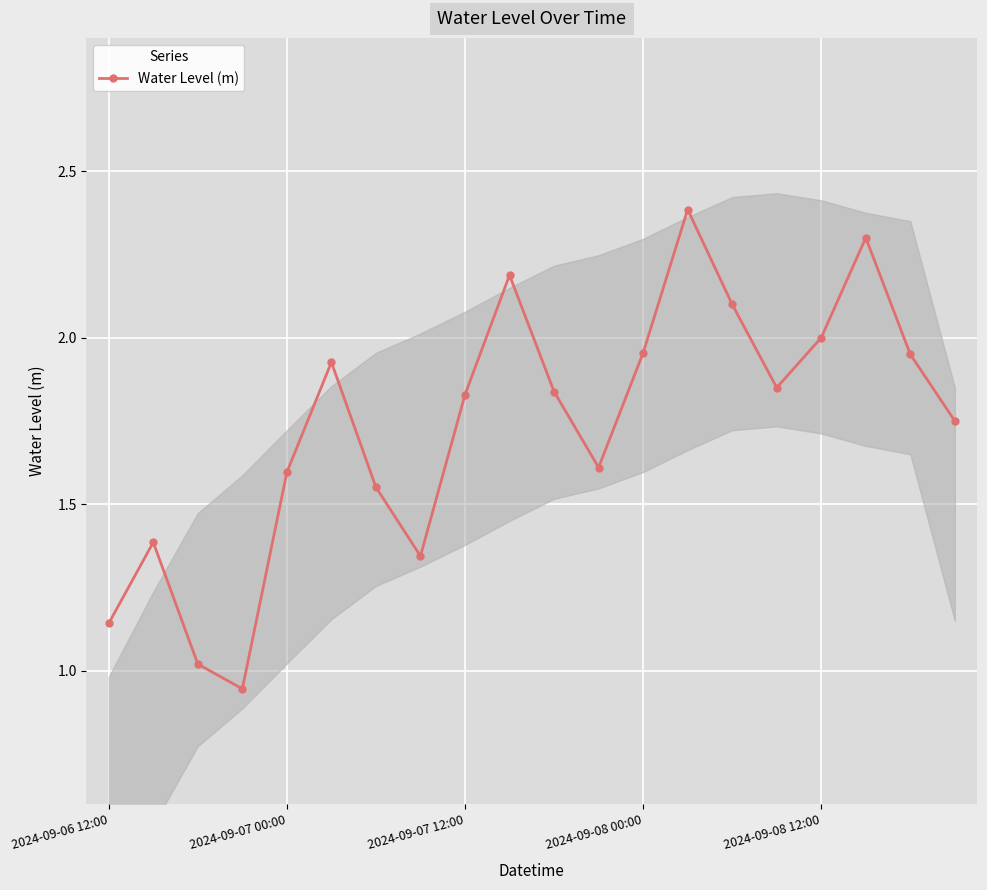

How many interior local valleys does the Water Level (m) series have?

4